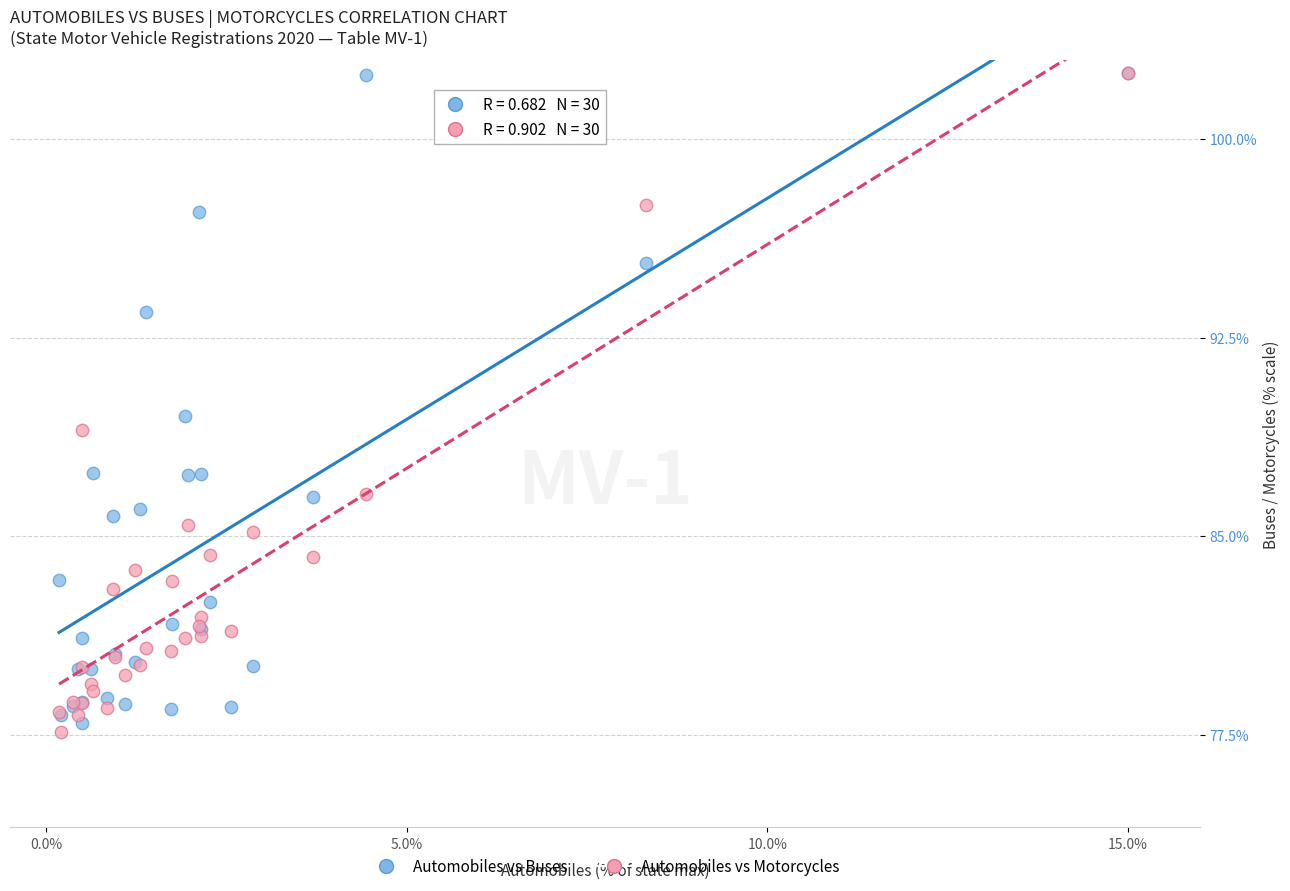

Which series contains the lowest Y value?

Automobiles vs Motorcycles